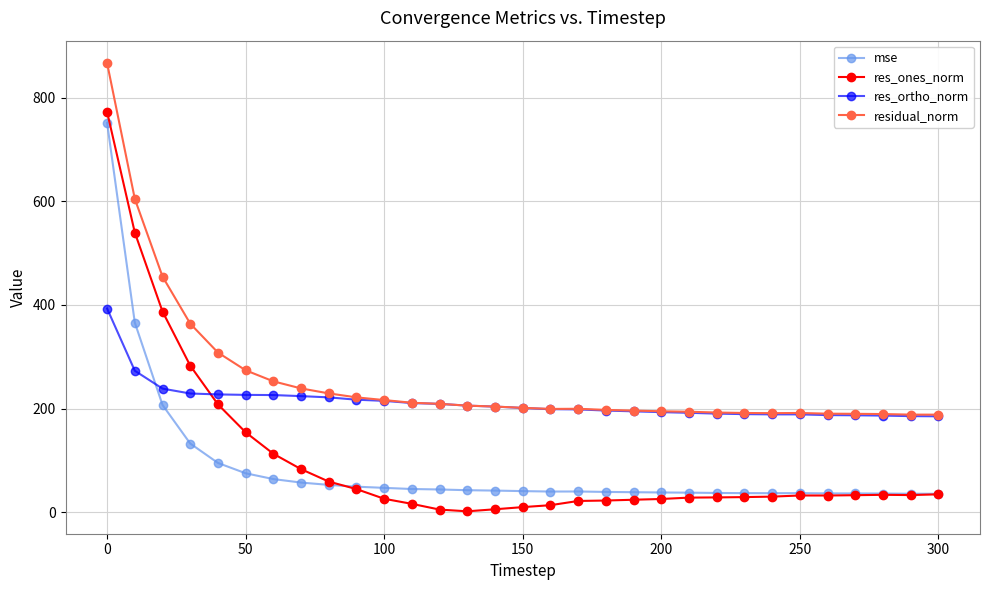

What are all the series names shown in the legend?

mse, res_ones_norm, res_ortho_norm, residual_norm